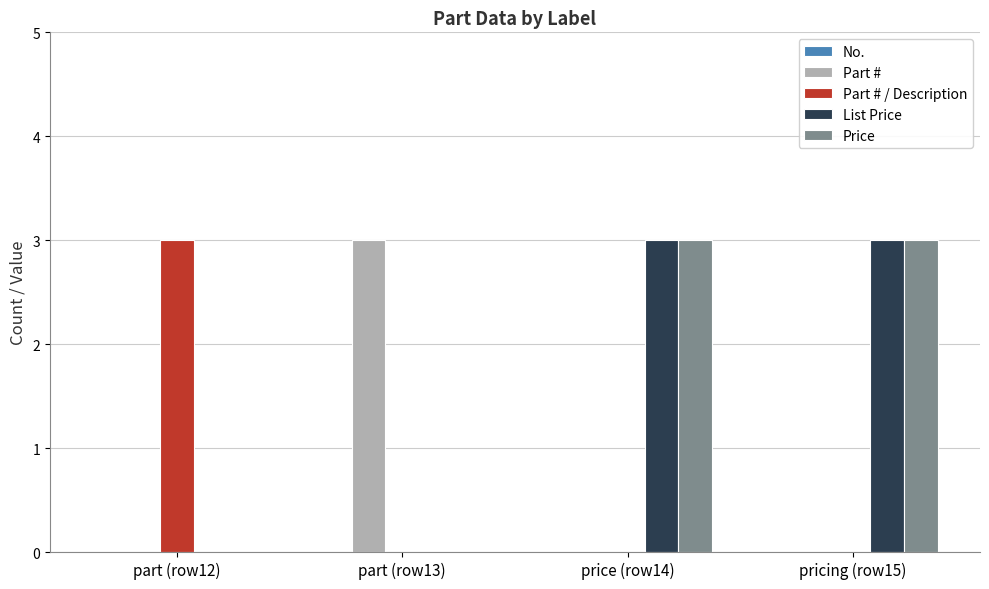

What is the total value across all series at part (row12)?

3